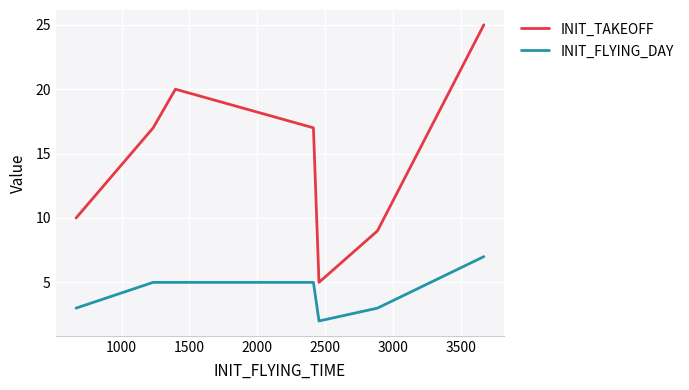

Rank the series by their average value, from lowest to highest.

INIT_FLYING_DAY, INIT_TAKEOFF